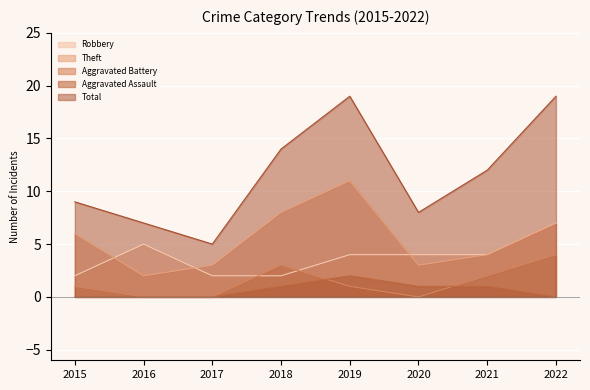

What are all the series names shown in the legend?

Robbery, Theft, Aggravated Battery, Aggravated Assault, Total